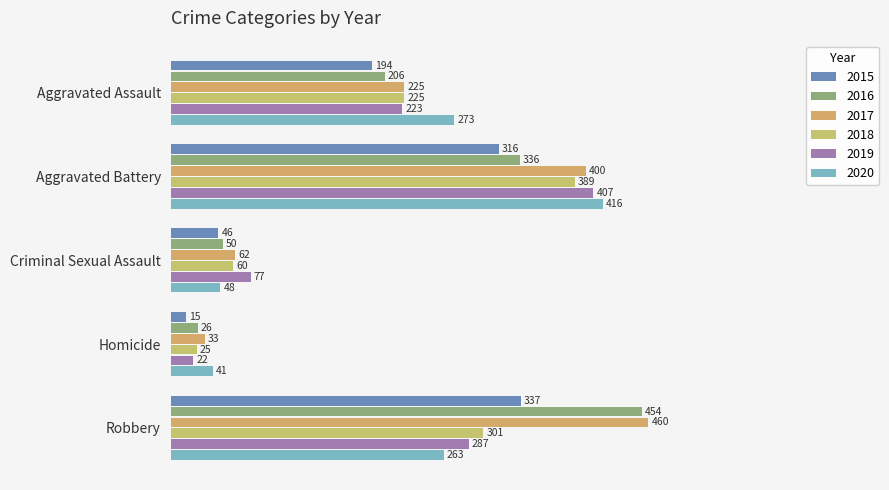

Rank the categories by 2020 value from highest to lowest.

Aggravated Battery, Aggravated Assault, Robbery, Criminal Sexual Assault, Homicide